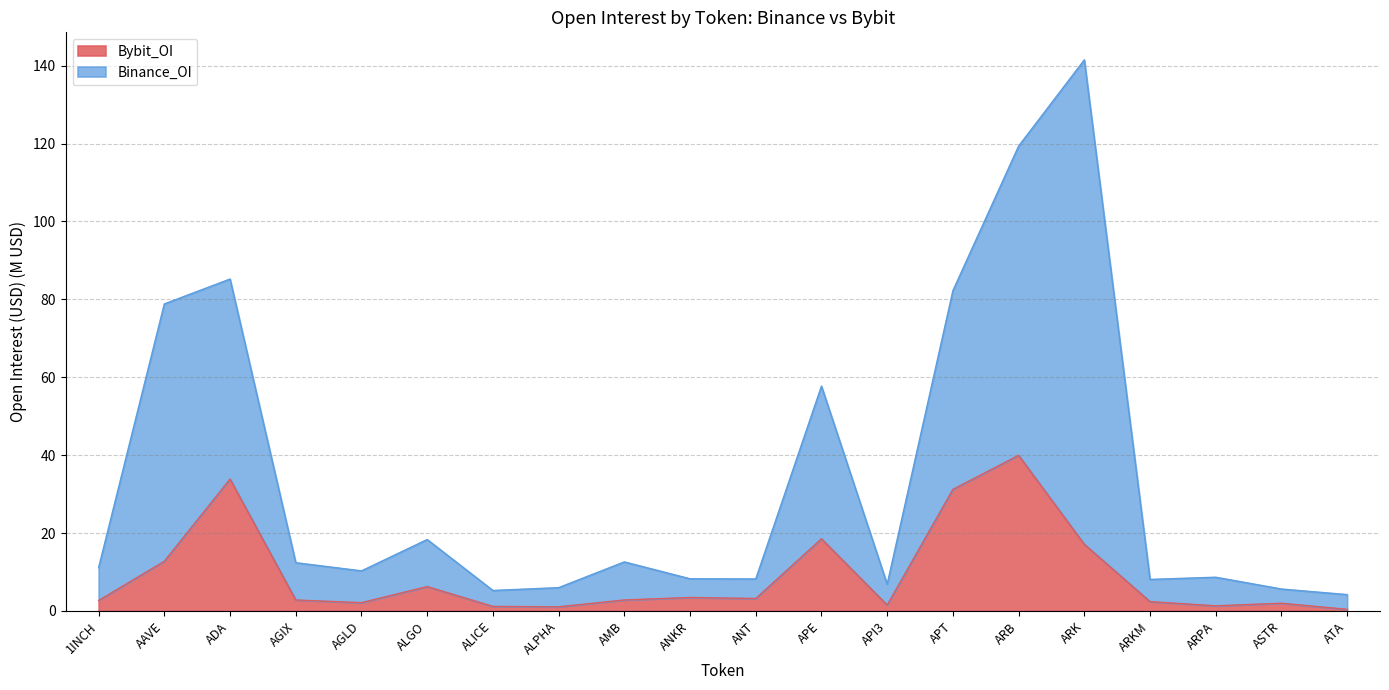

In Bybit_OI, how many points are lower than both neighbors (excluding endpoints)?

5